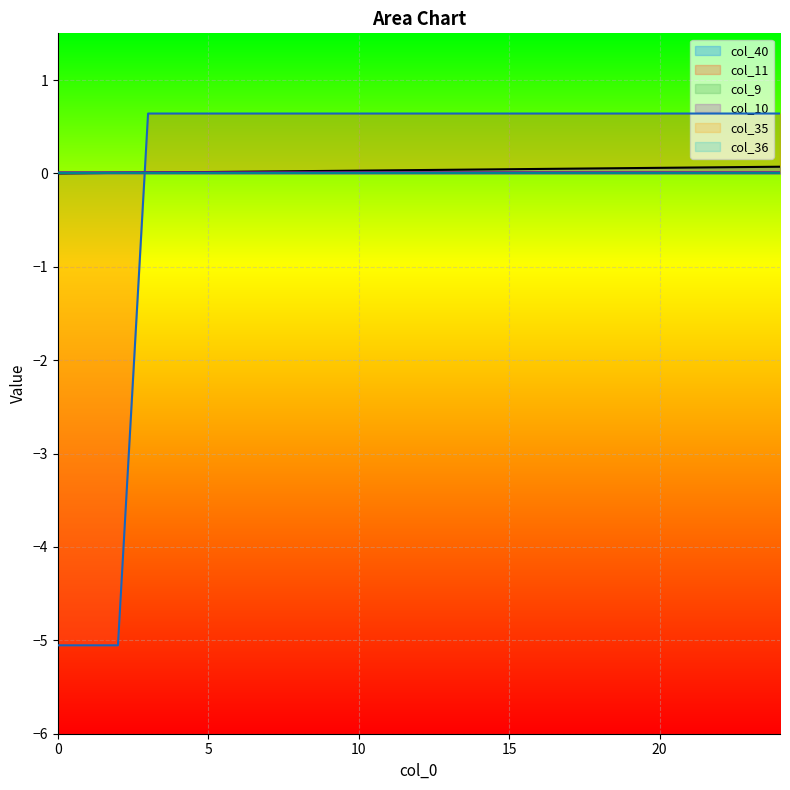

Does the chart display data point markers on the line(s)?

No